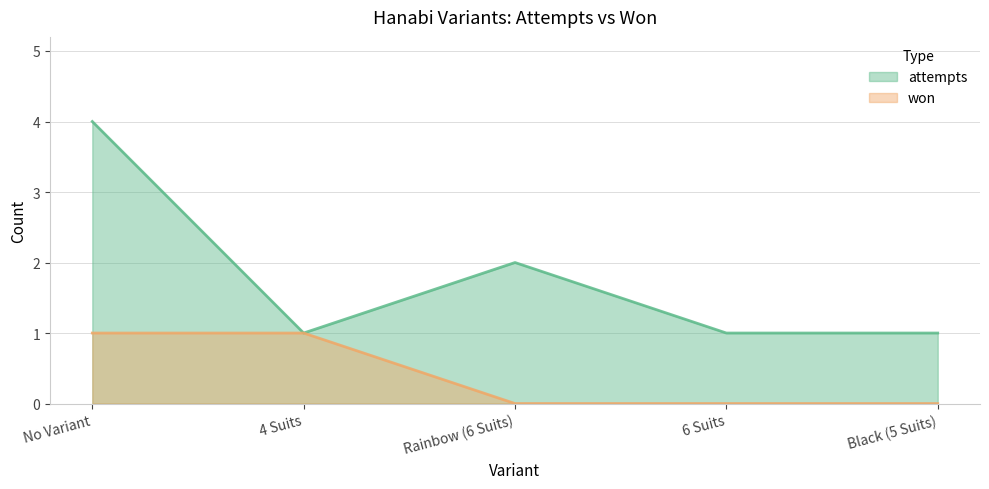

Is it true that won equals 0 at Black (5 Suits)?

True